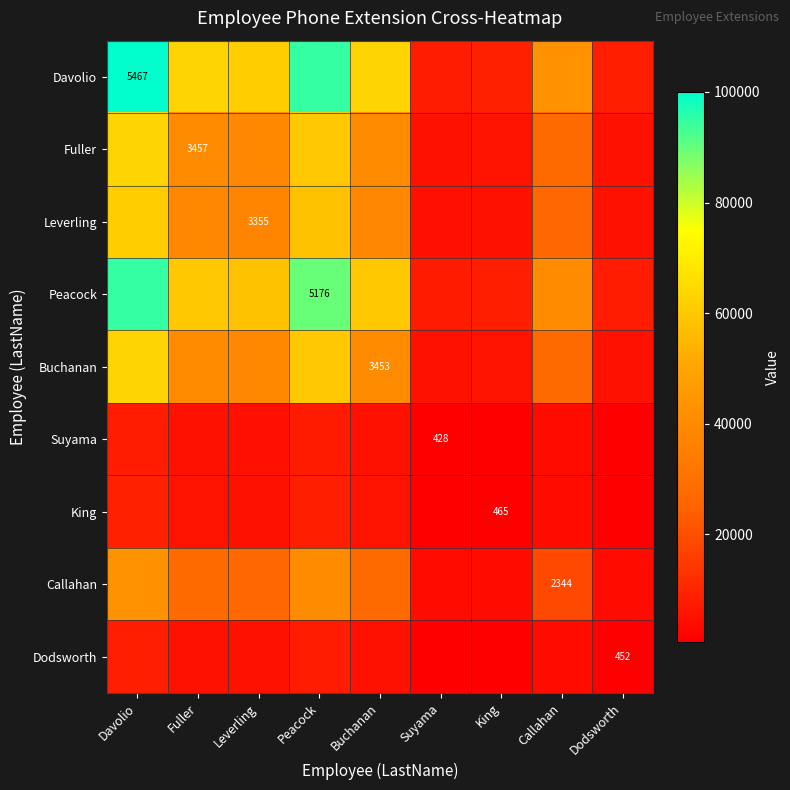

True or false: Peacock has a value of 4556.7 at Dodsworth.

False